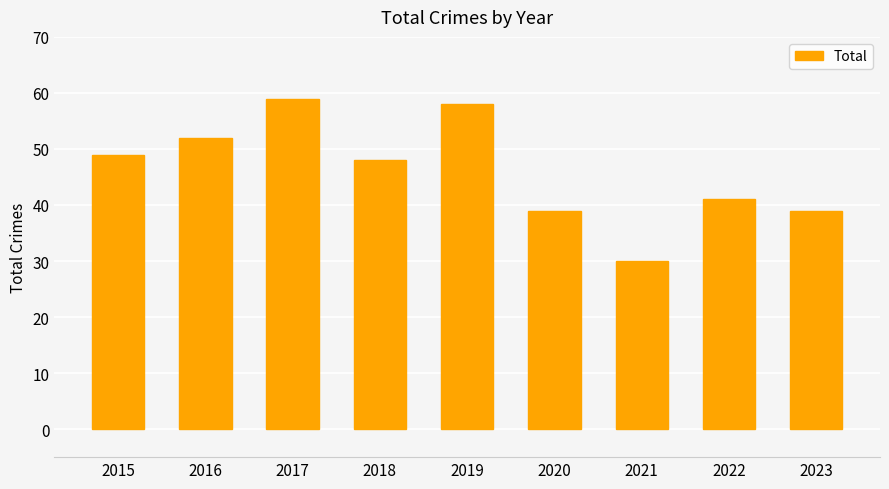

What is the ratio of the value at 2023 to the value at 2021?

1.3